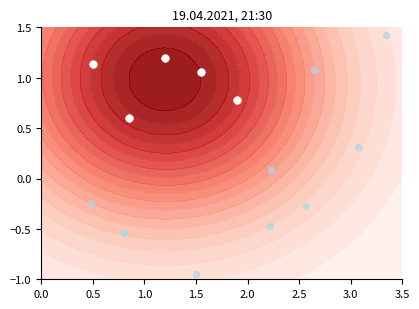

Reading left to right, extract all data points from this chart.

1.1	0.6	1.2	1.1	0.8